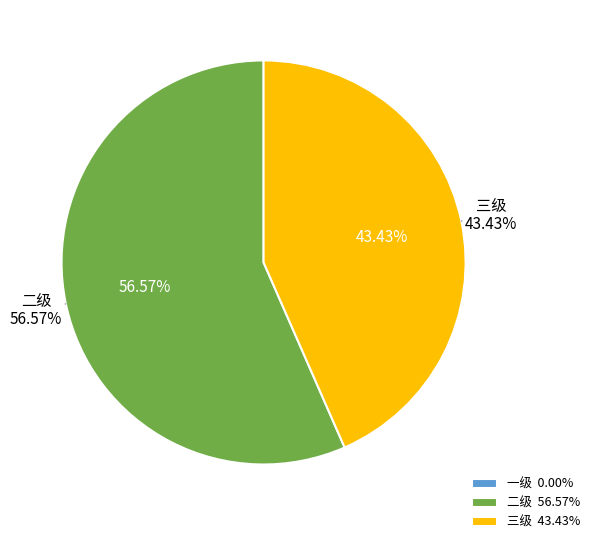

Rank the categories by value from lowest to highest.

一级, 三级, 二级